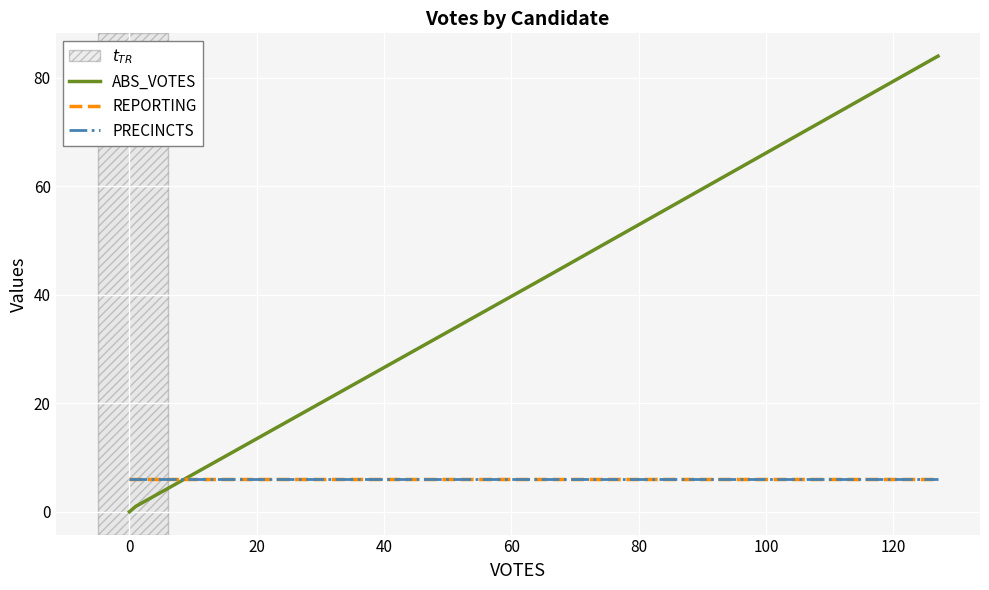

Read the REPORTING value at 0.

6